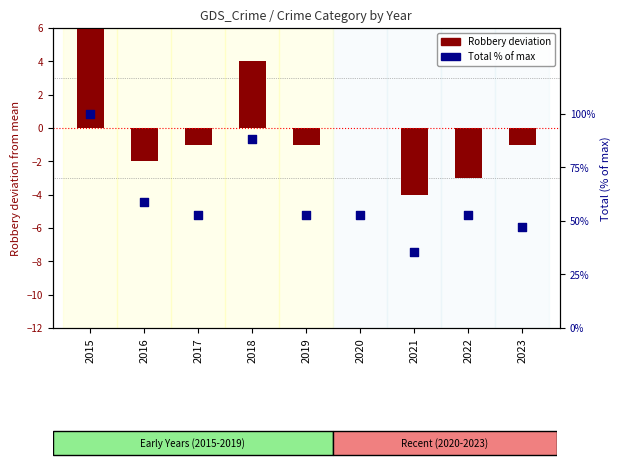

Which series contains the highest Y value?

Total (% of max)